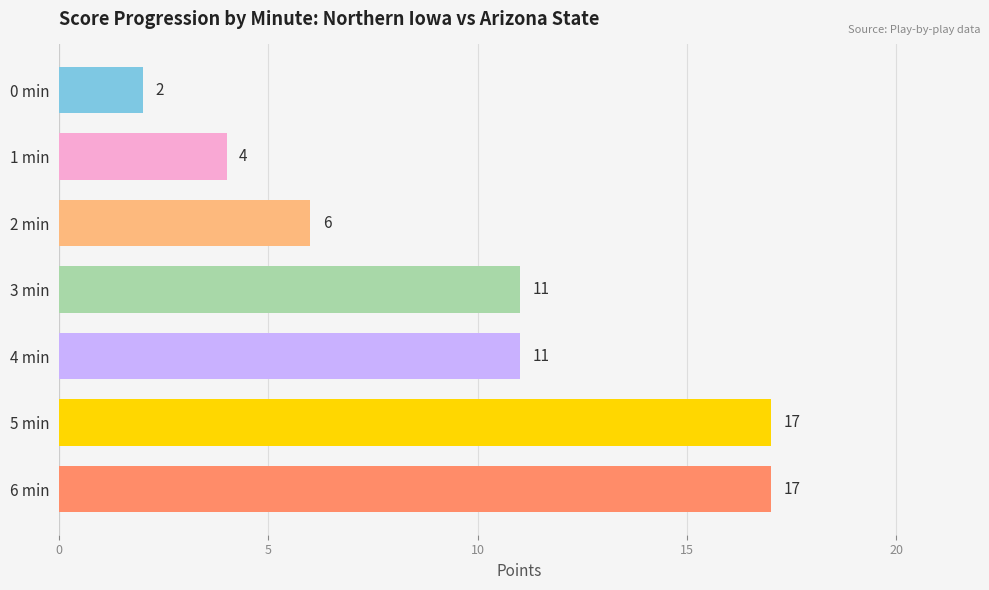

What is the change in value from 2 min to 4 min?

+5